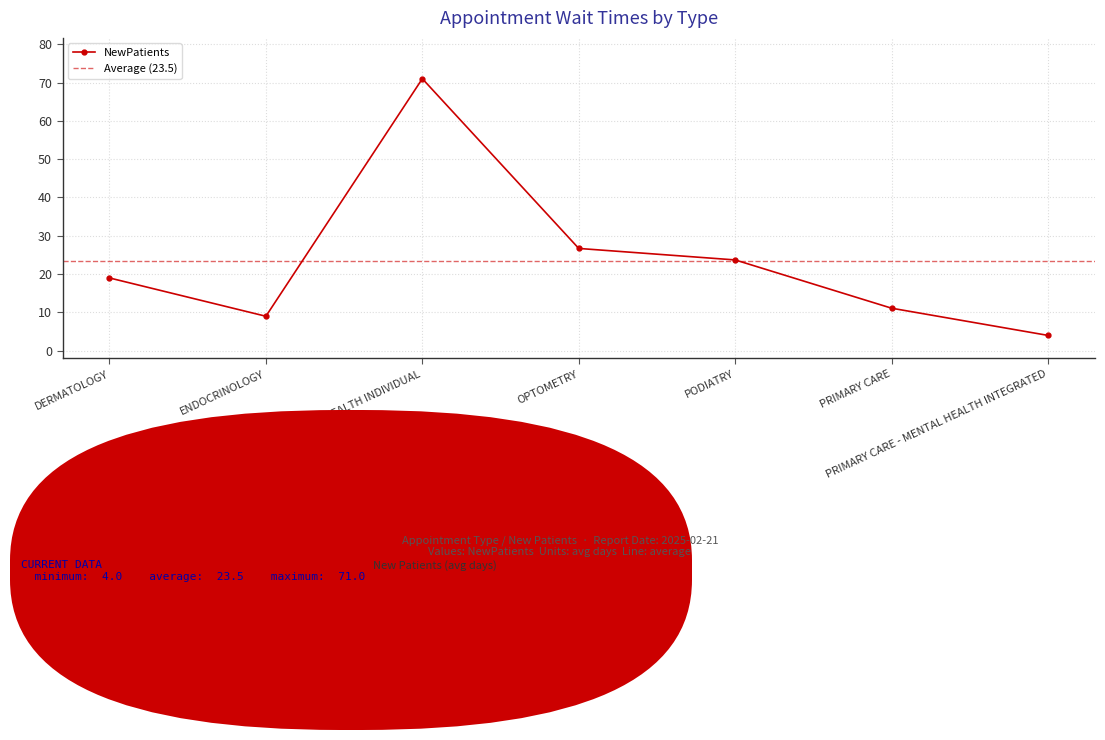

How many data points are less than 19?

3